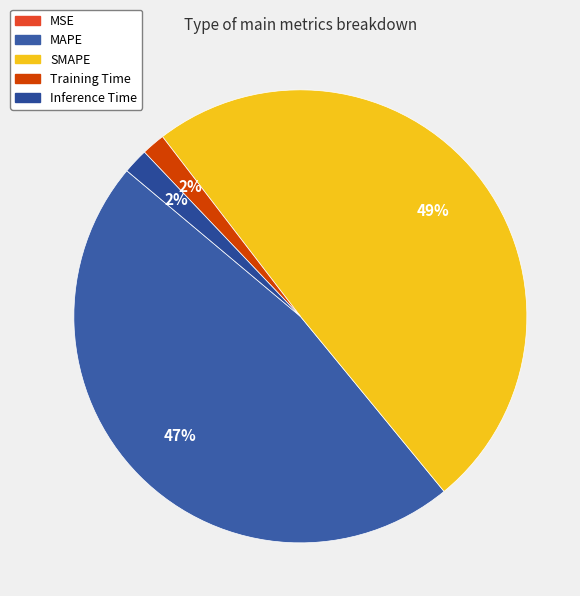

Which category has the biggest portion of the pie?

SMAPE